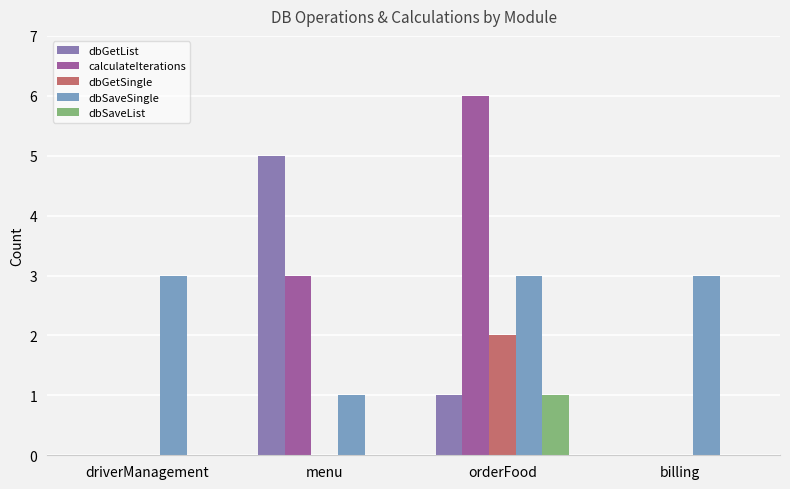

True or false: dbSaveList has a value of -1 at menu.

False